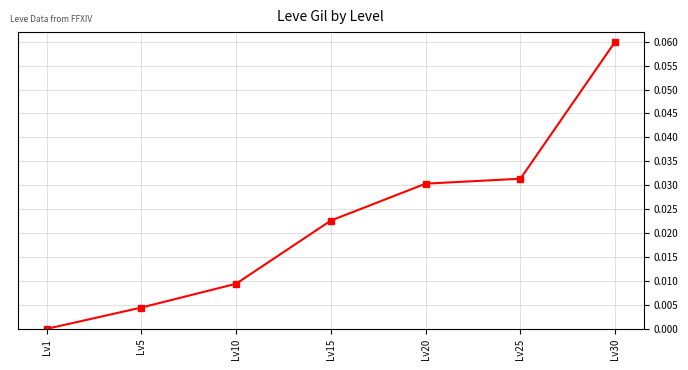

Where is the data nearest to the value 0?

Lv1